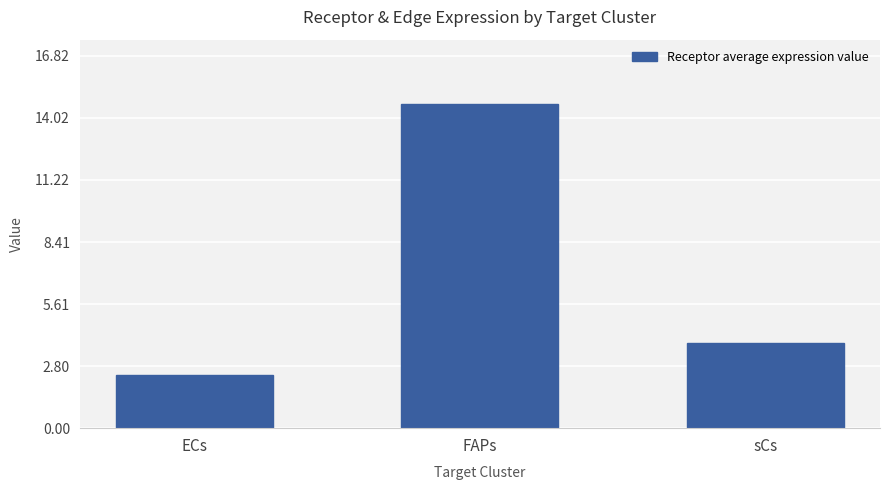

At which category does the chart reach its peak across all series?

FAPs